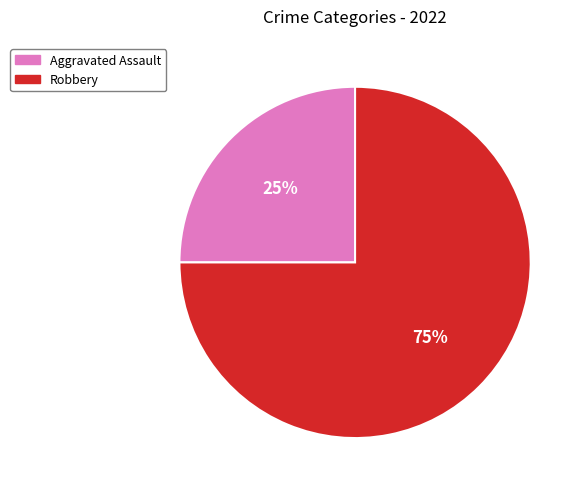

The Aggravated Assault slice represents 25% of the pie. True or false?

True